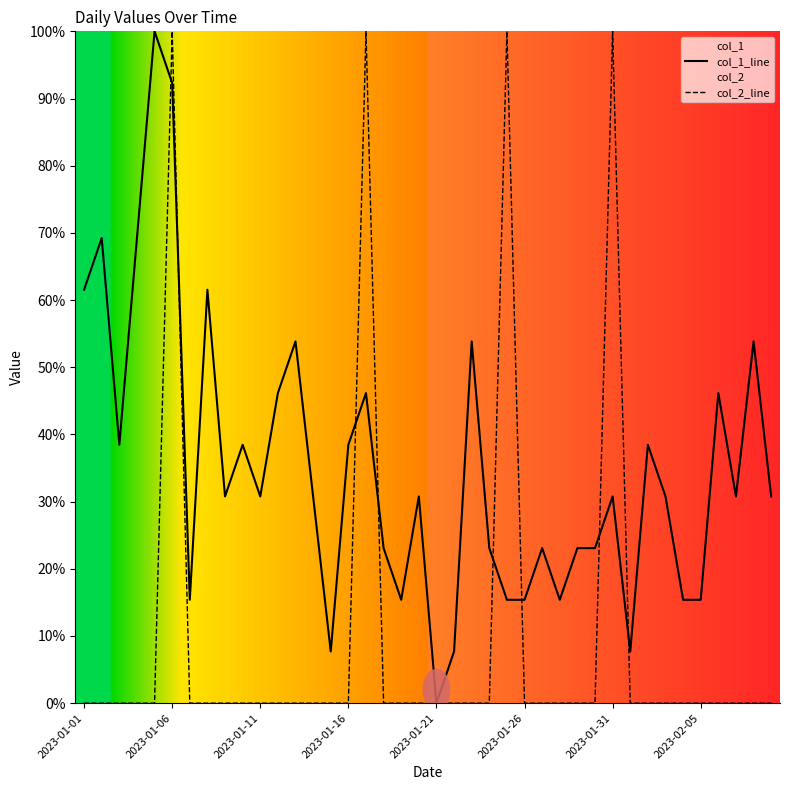

What are all the series names shown in the legend?

col_1_line, col_2_line